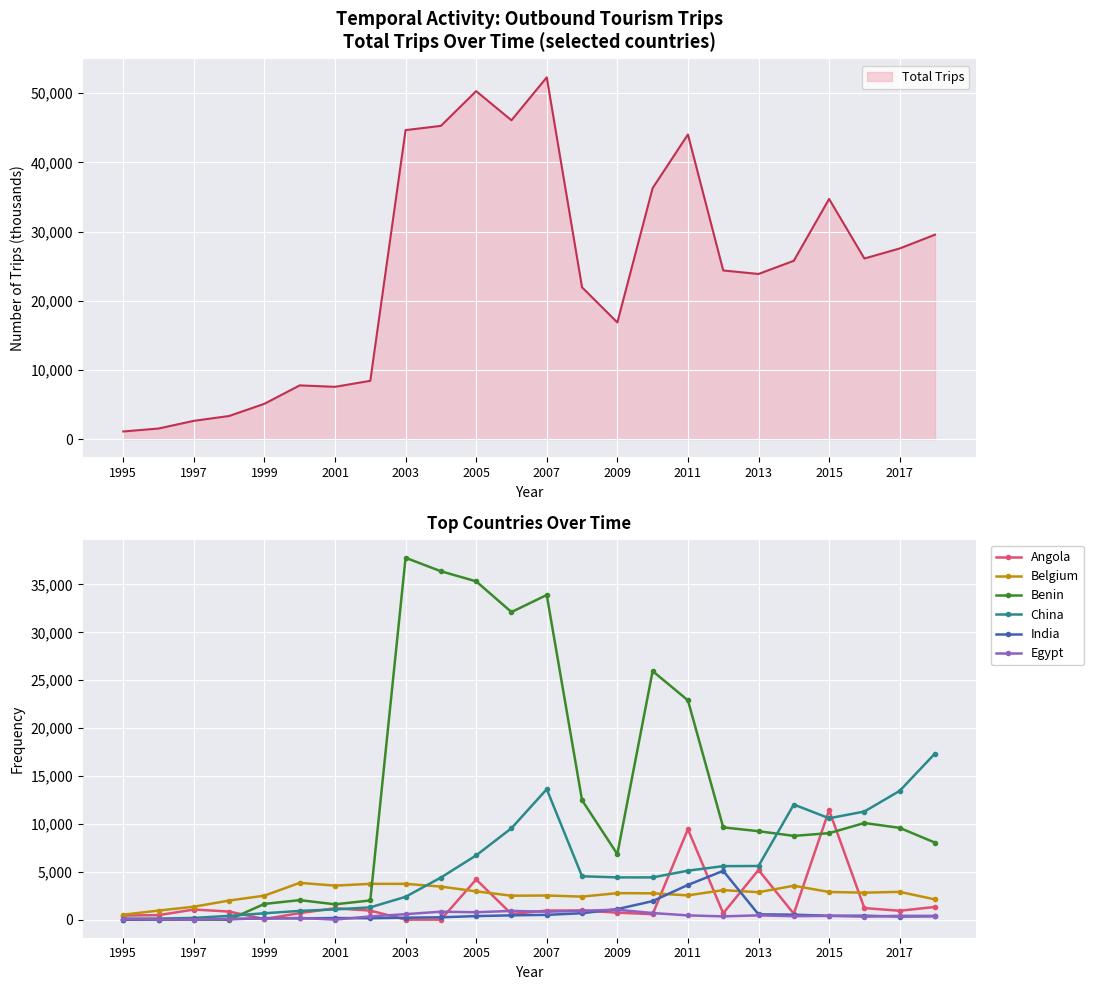

What is the value of the Angola point at the 2nd from the left?

467